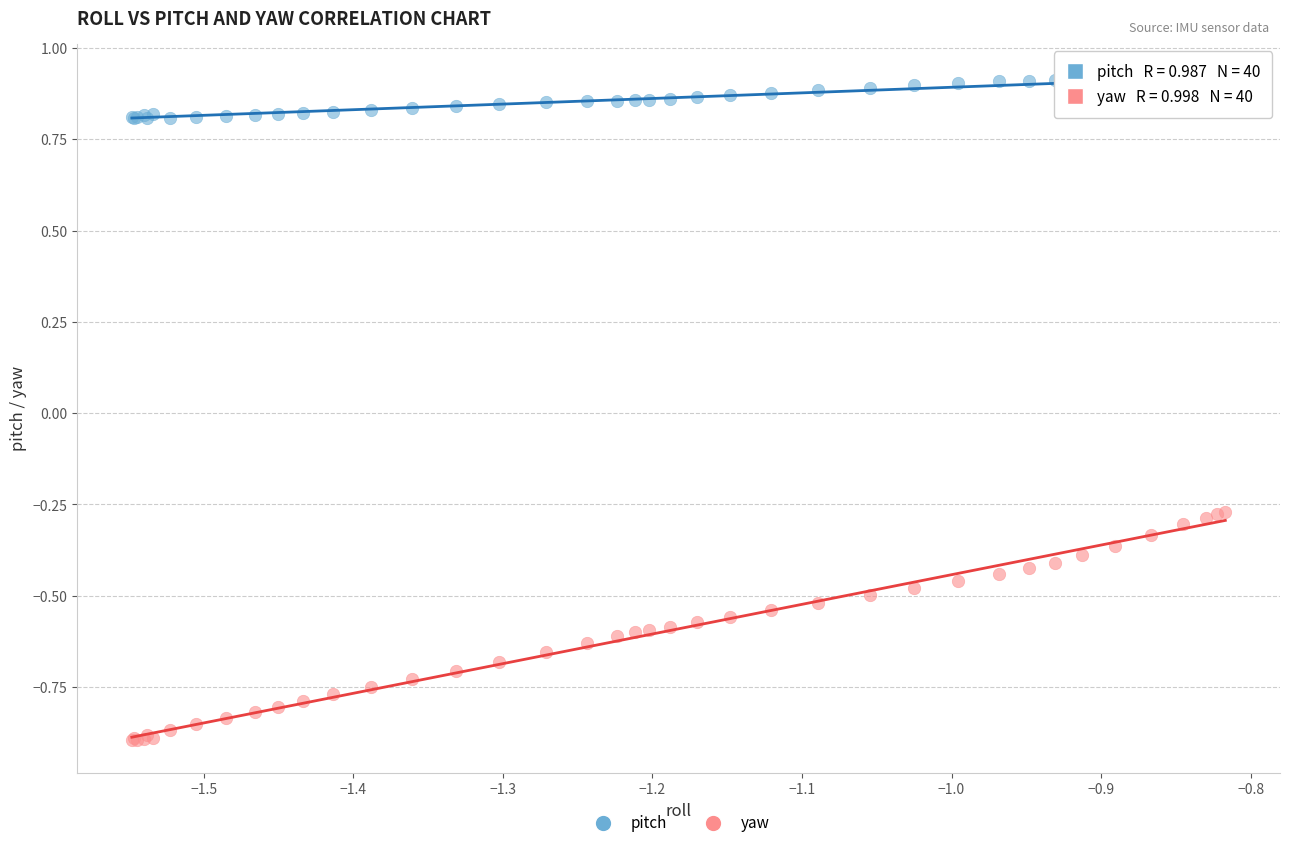

Which series has the widest spread of Y values?

yaw